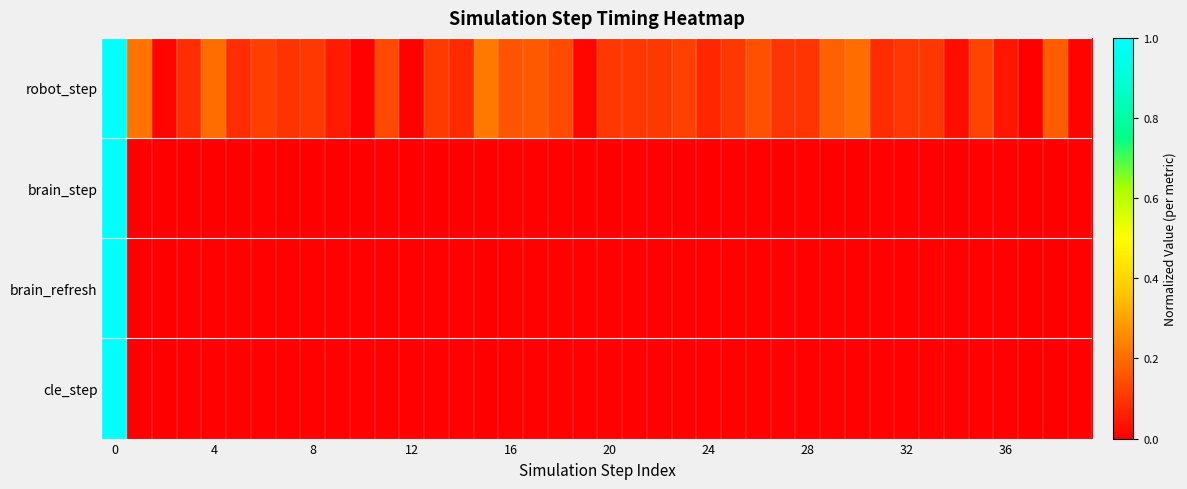

Which series has the largest range (max minus min)?

row_0